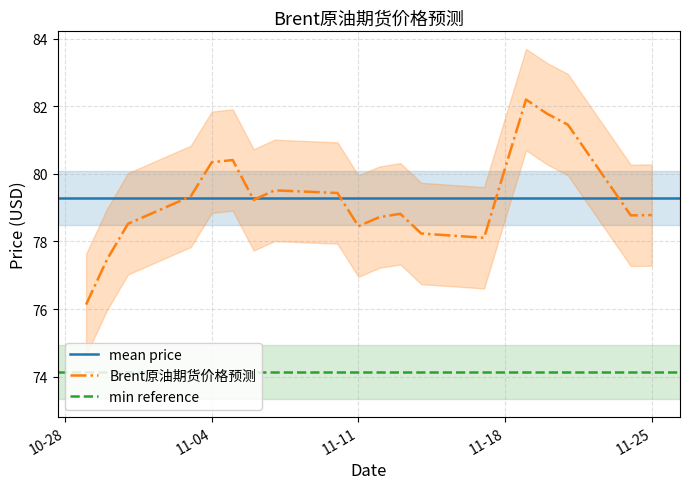

True or false: Brent原油期货价格预测 has a value of 45.6 at 11-04.

False